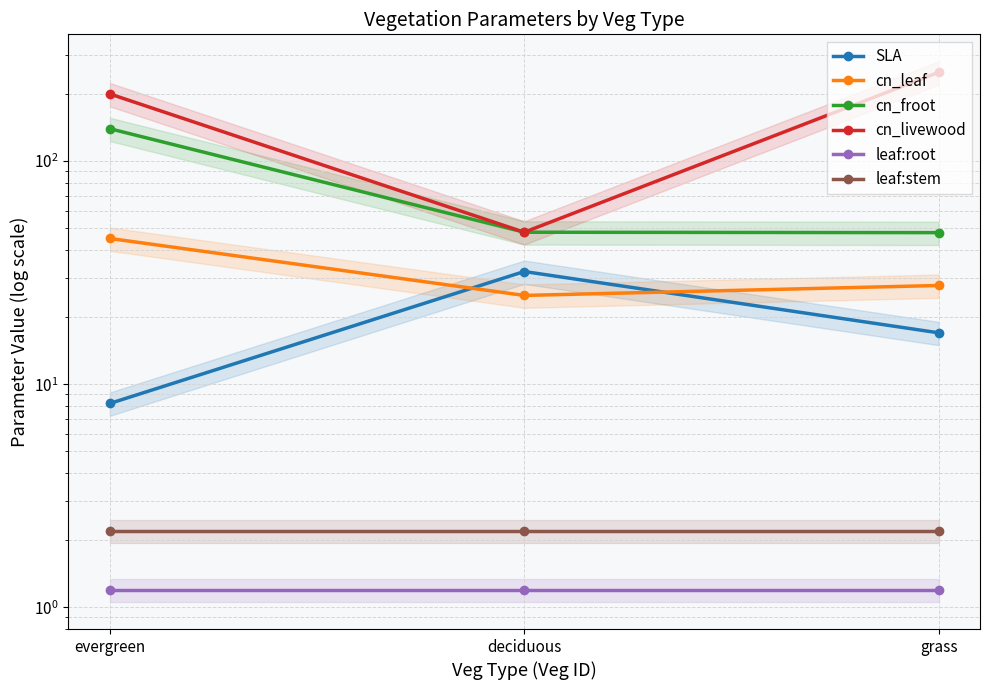

Where is cn_leaf nearest to the value 35?

grass